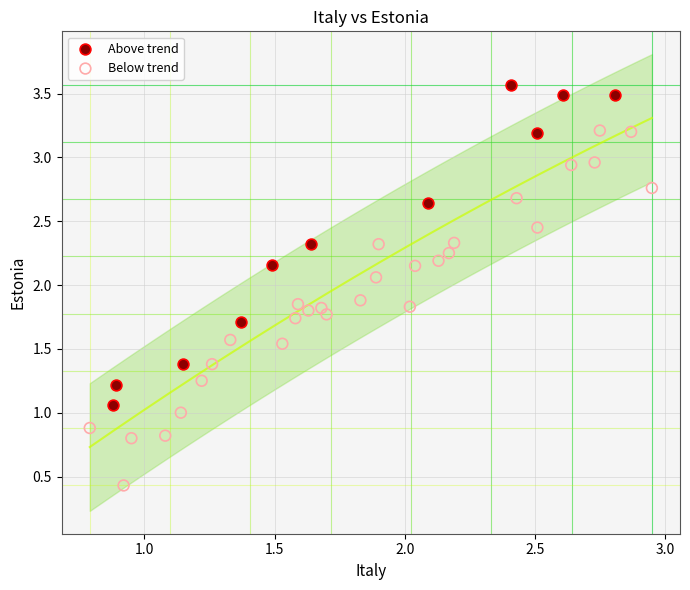

Which series has the widest spread of Y values?

Below trend